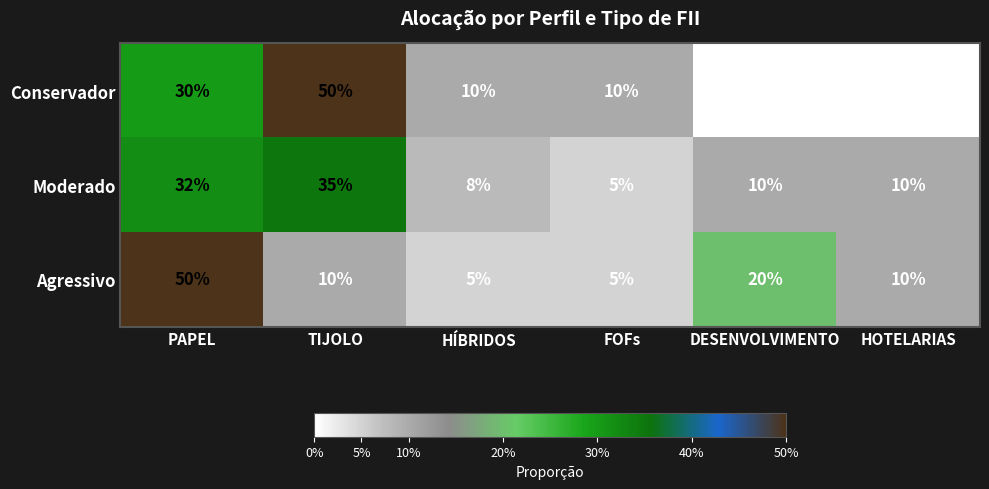

At how many categories does at least one series exceed 0?

6